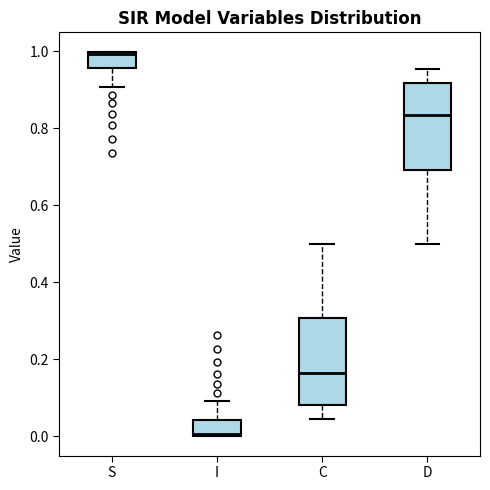

Which box's median line is the highest?

S